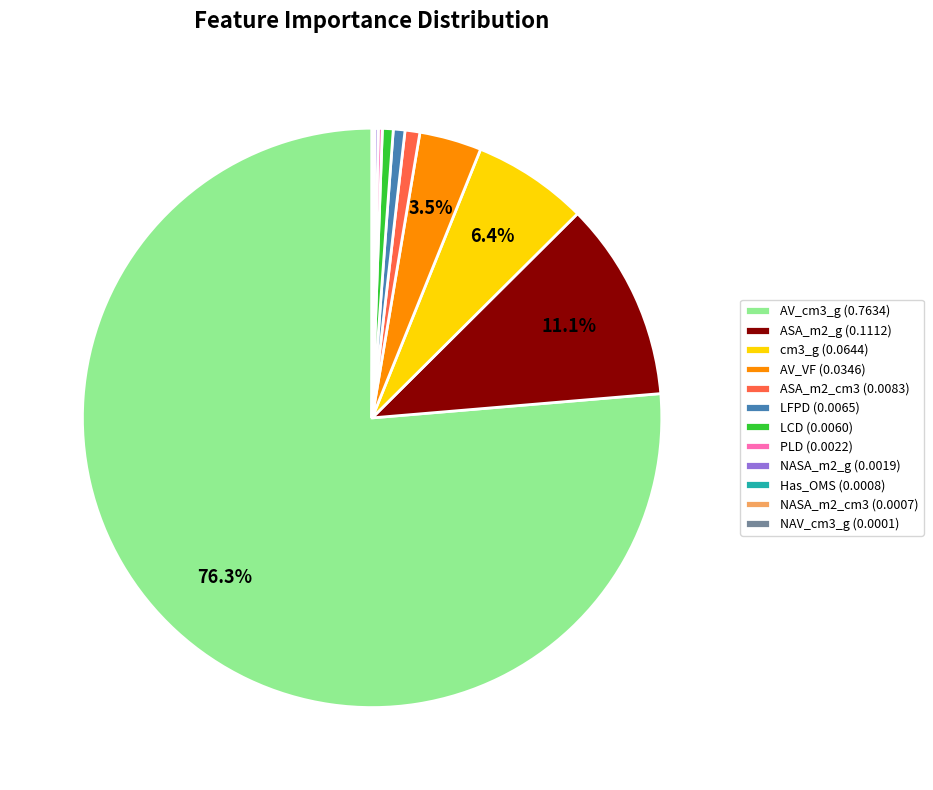

Is there any slice that represents more than half of the pie?

Yes